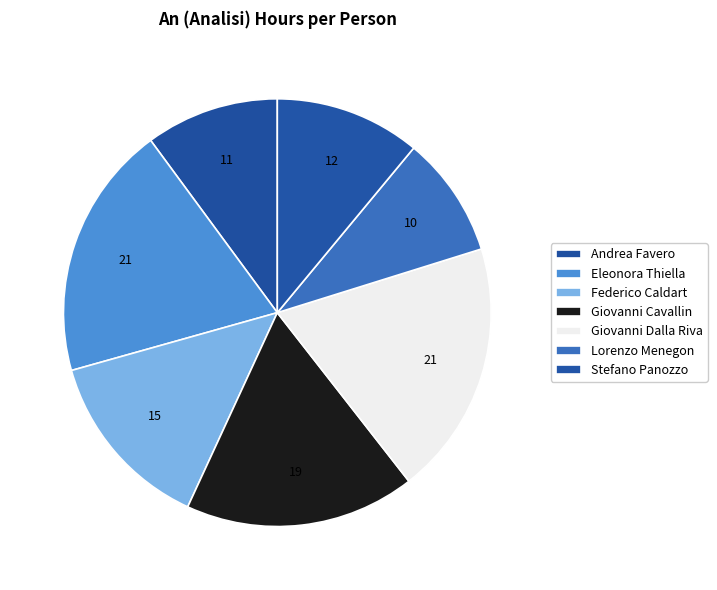

To the nearest percent, what is the difference between the largest and smallest slice percentages?

10%